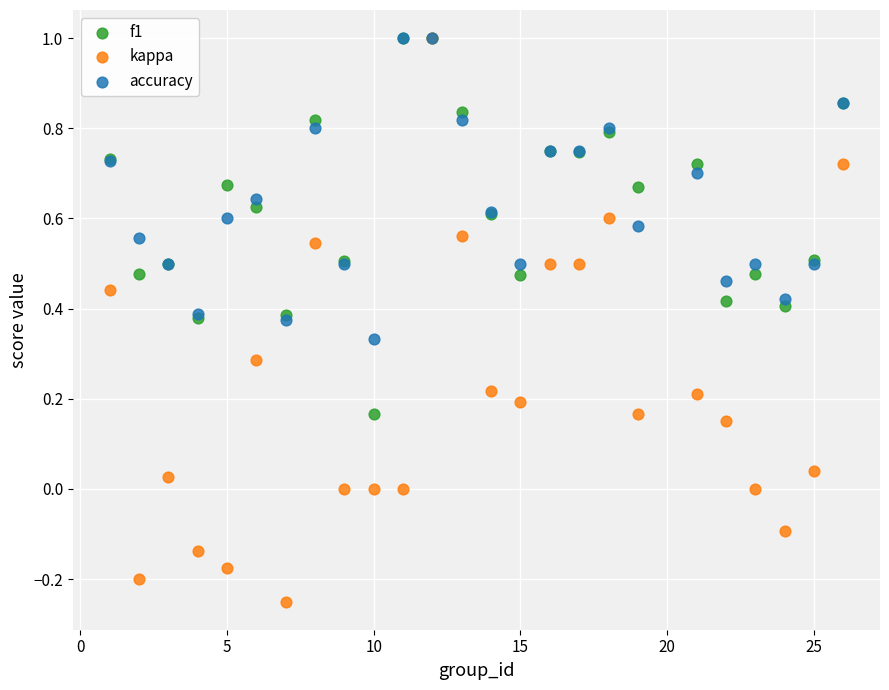

Which series has the widest spread of Y values?

kappa